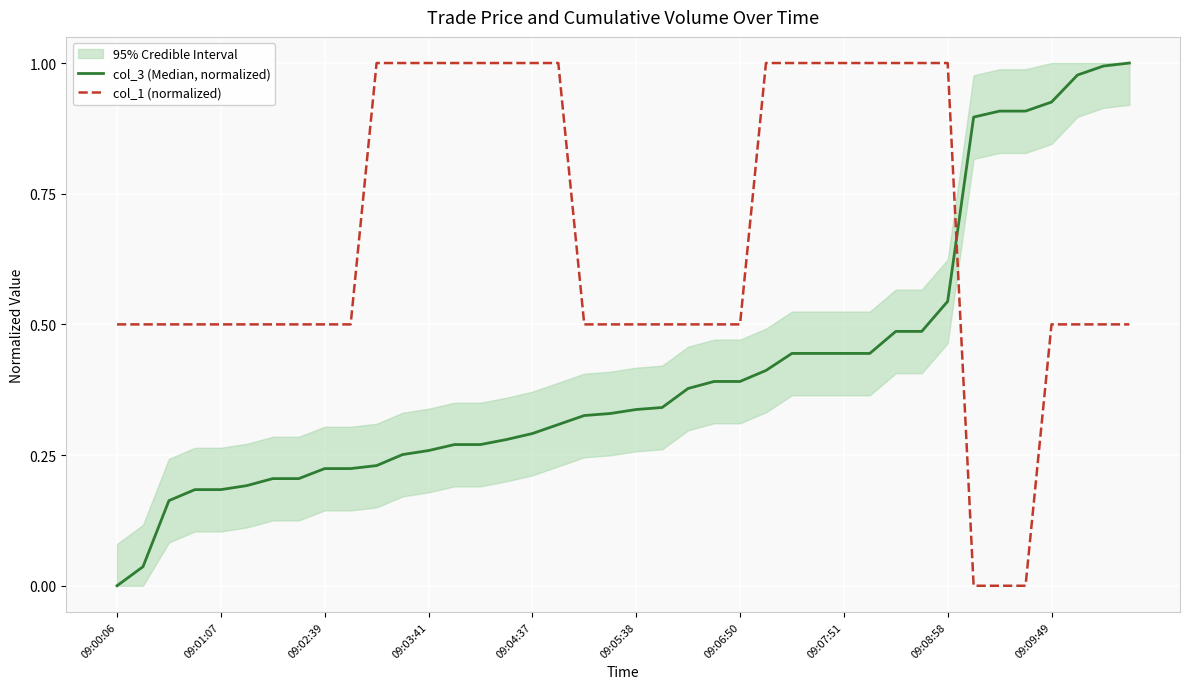

How many lines are shown in the chart?

2